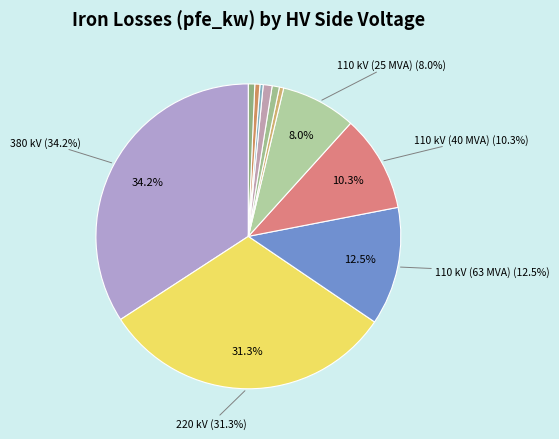

To the nearest percent, what is the difference between the largest and smallest slice percentages?

34%